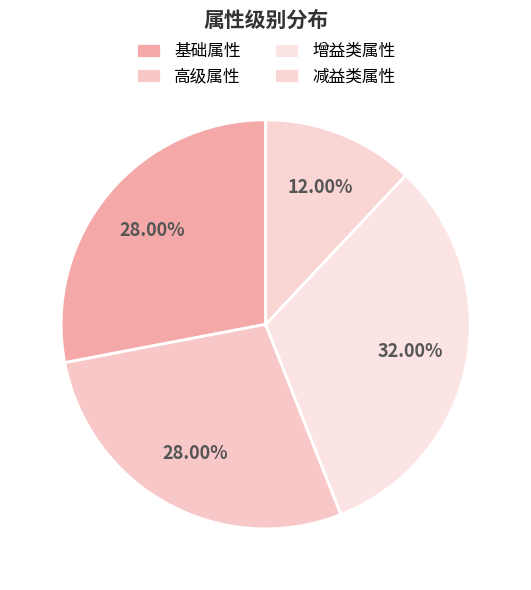

To the nearest percent, what is the difference between the 减益类属性 and 基础属性 slice percentages?

16%